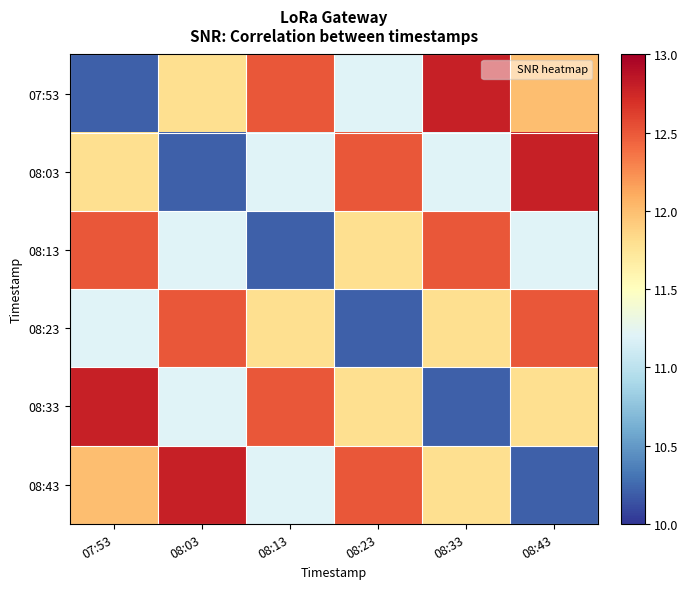

Between 08:23 and 08:03, which is larger?

08:03